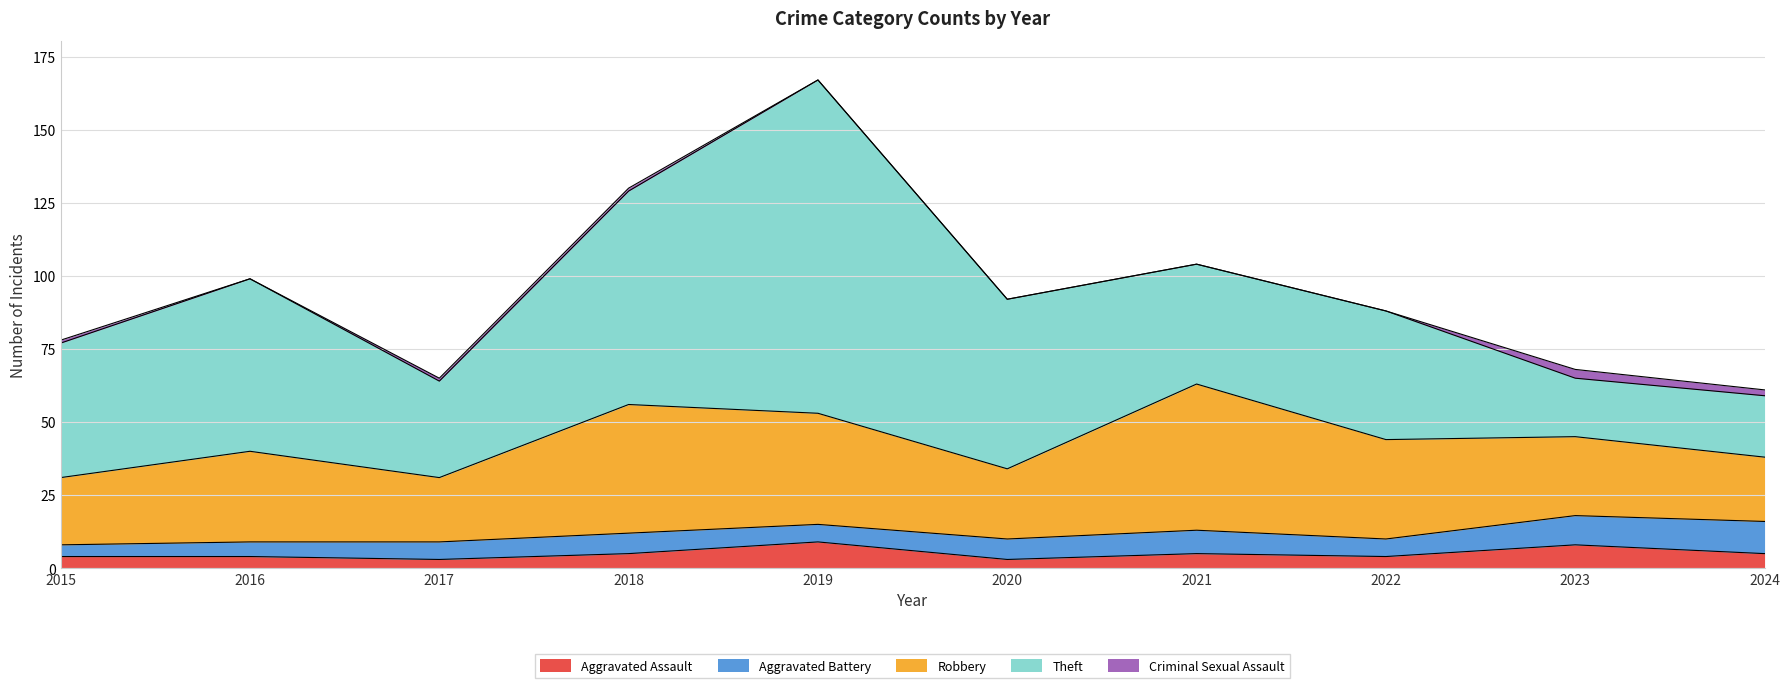

What is the value of the Aggravated Battery point at the 10th from the left?

11